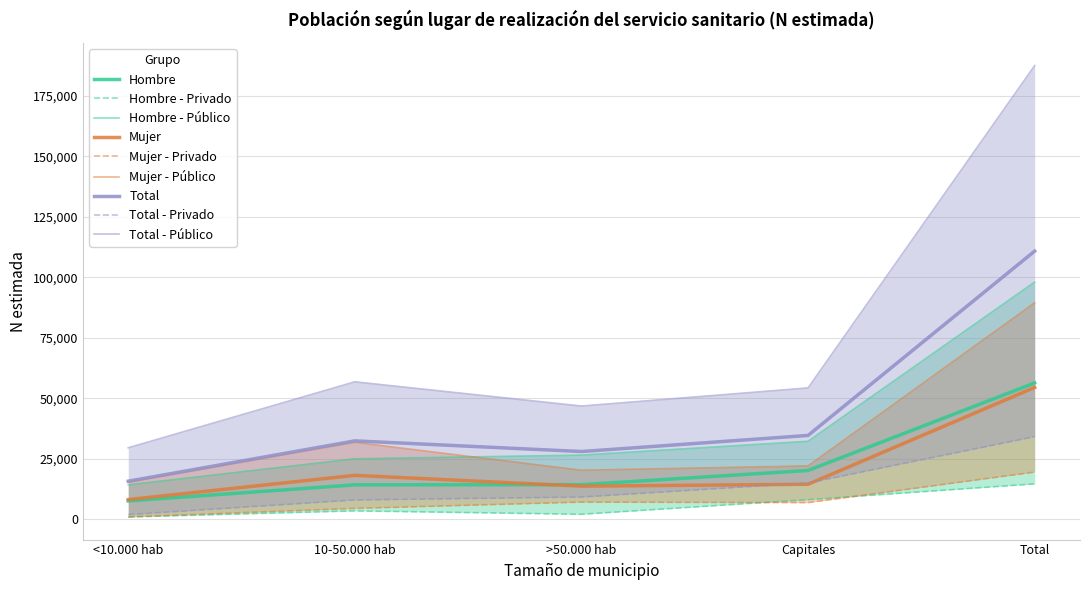

Where does the Total - Privado (N estimada) series first go above 9210?

Capitales